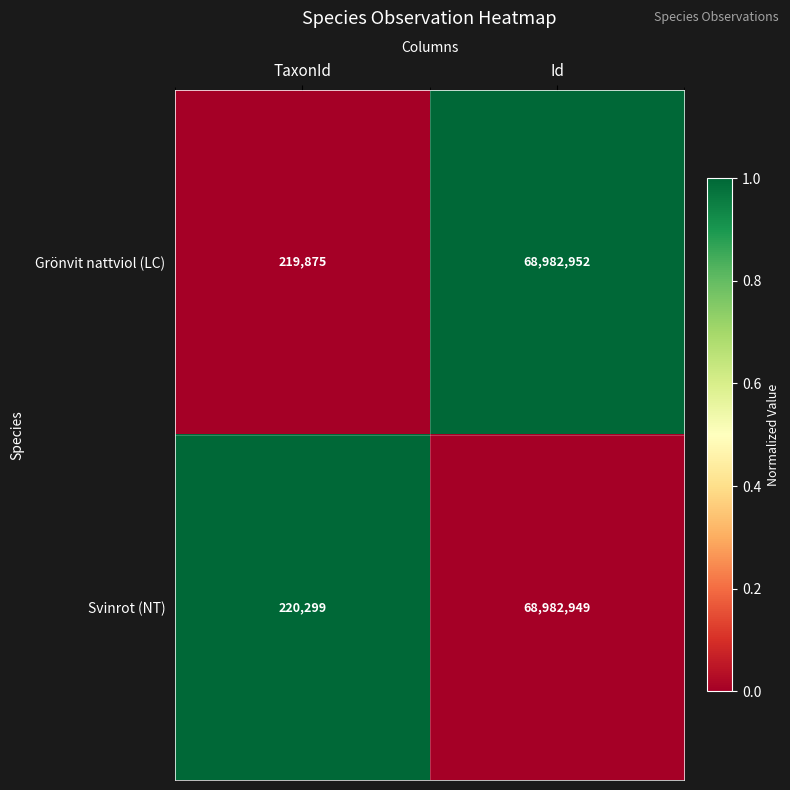

What is the maximum value shown in the chart?

68982952